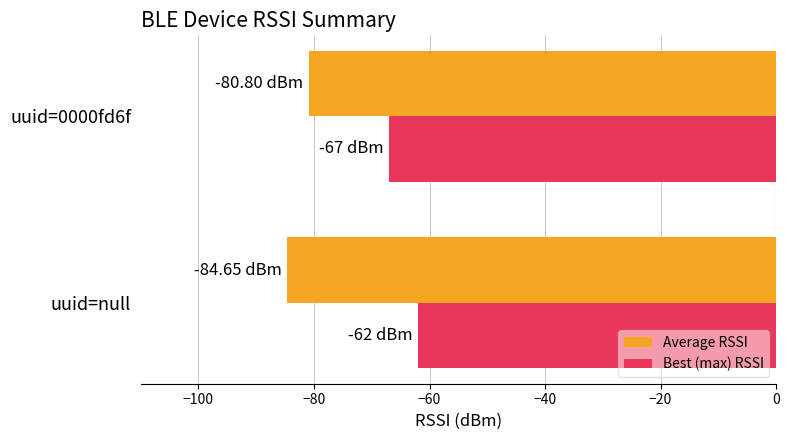

At which label is Best (max) RSSI closest to -64?

uuid=null